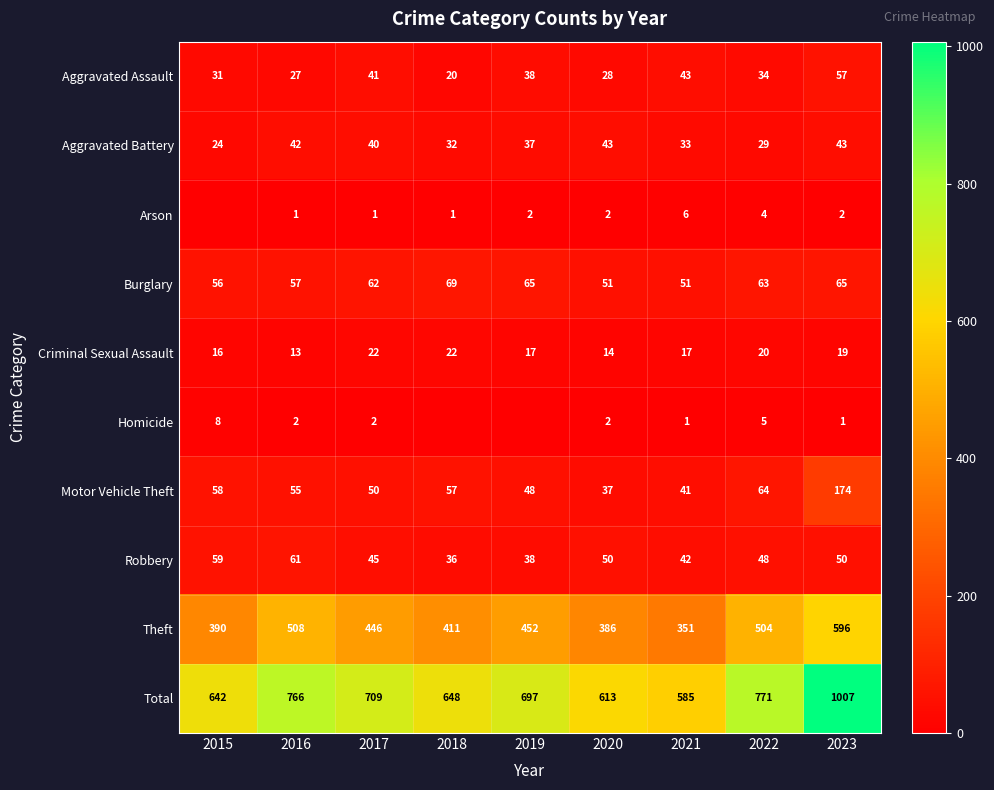

What is the sum of the Robbery values at 2016 and 2023?

111